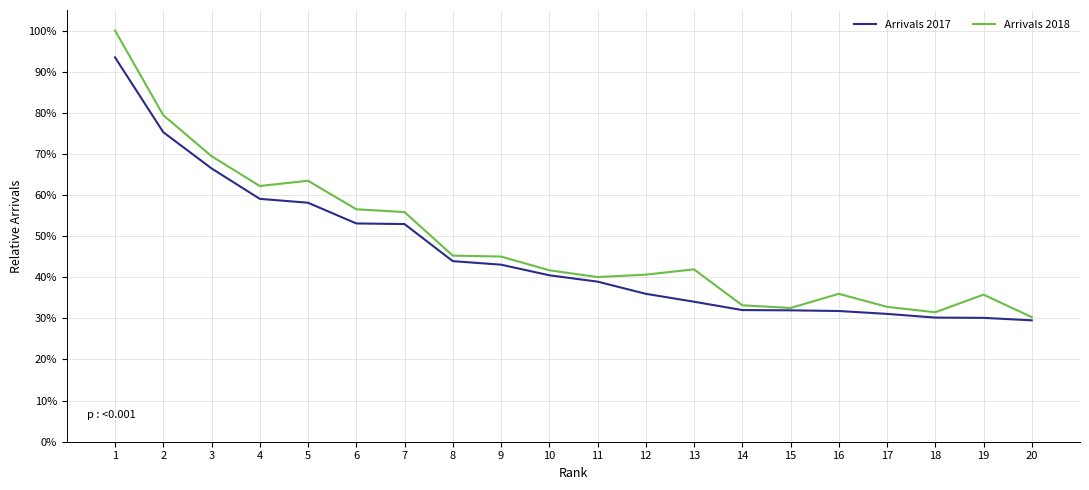

Where is Arrivals 2018 nearest to the value 0?

20